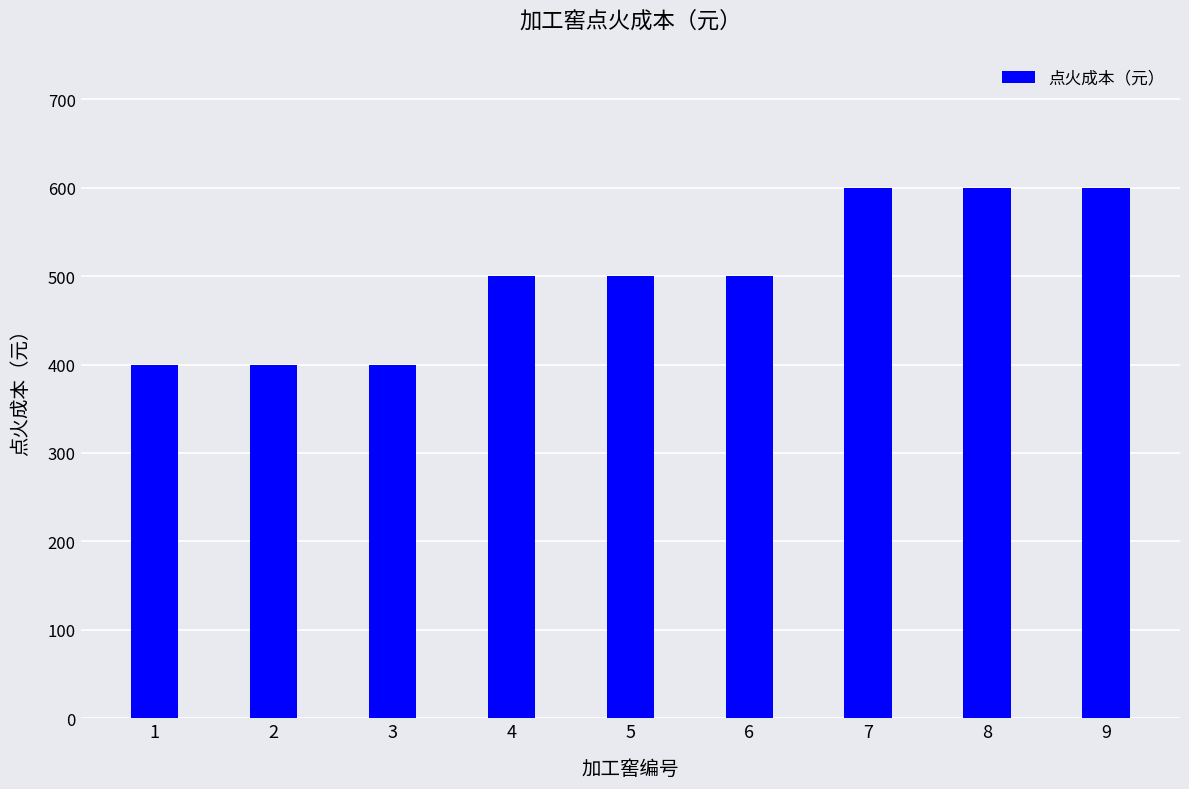

What is the smallest value displayed?

400